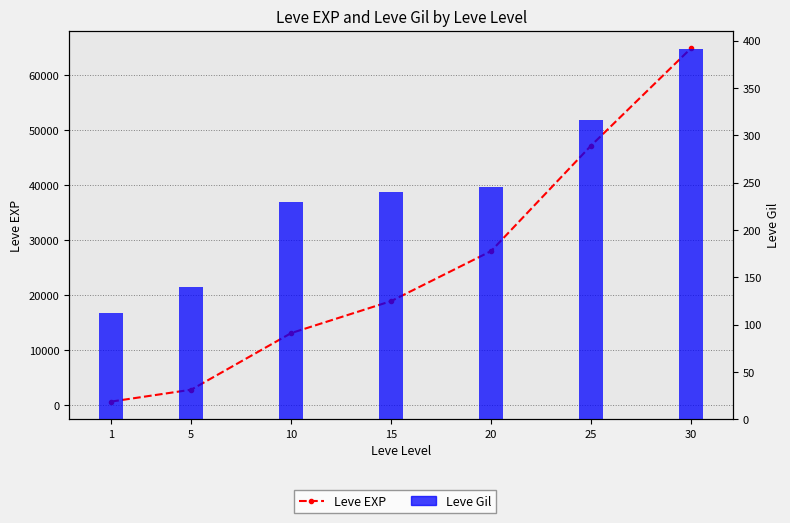

Read the Leve Gil value at 5, to the nearest 5.

140